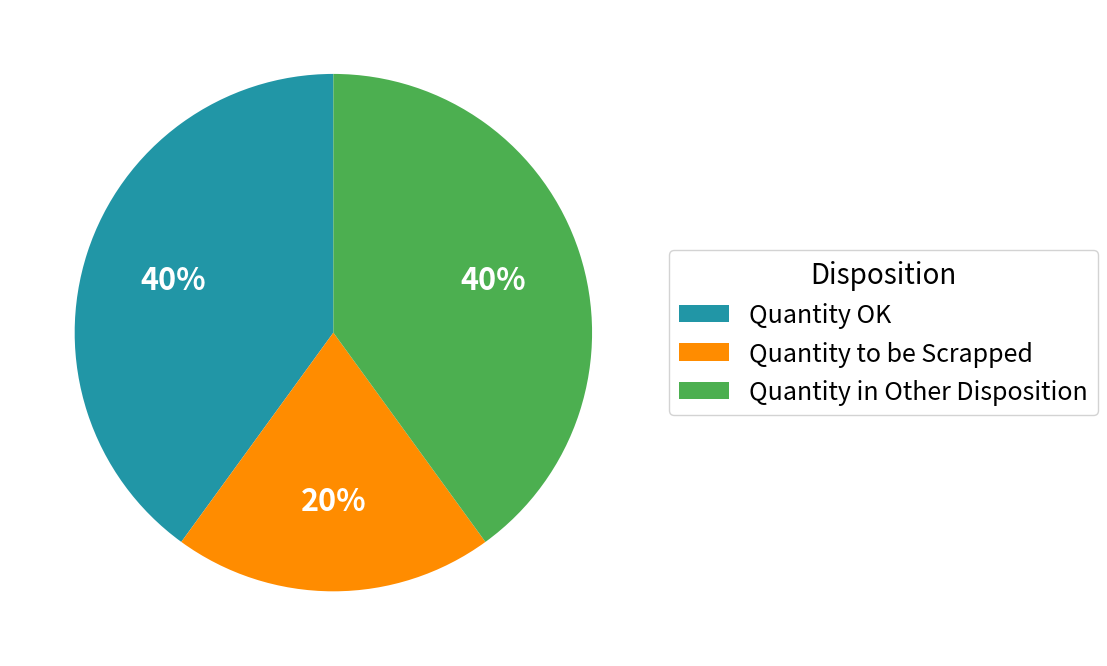

Is Quantity in Other Disposition the majority of the pie?

No